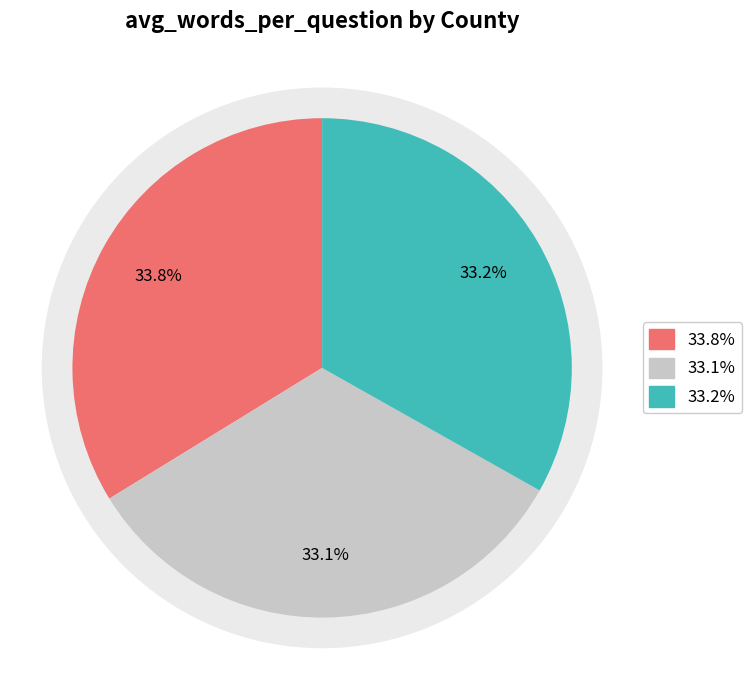

Combined, do Clark (49950) and Marathon (50053) account for over 50%?

Yes